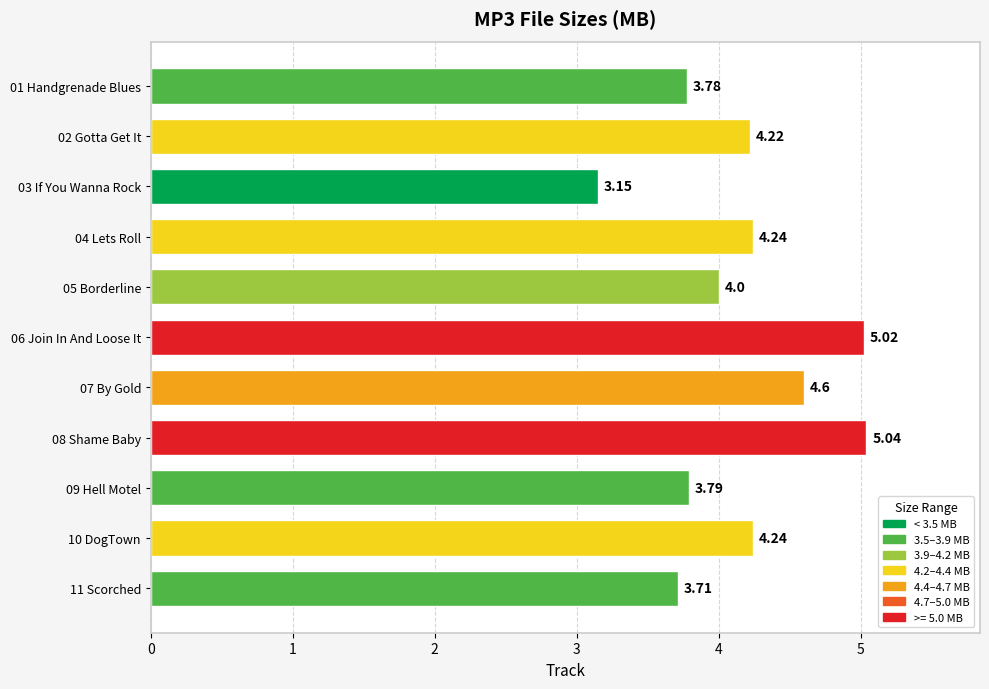

Between 02 Gotta Get It and 11 Scorched, which is larger?

02 Gotta Get It